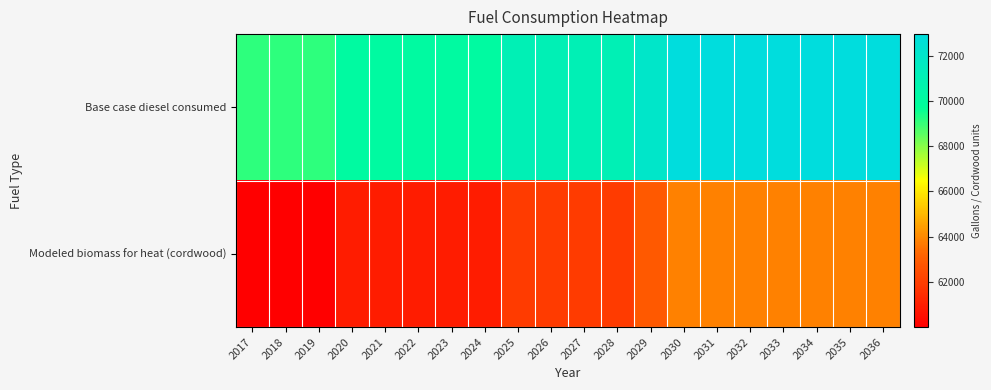

Which series changed the most between 2019 and 2035?

Base case diesel consumed